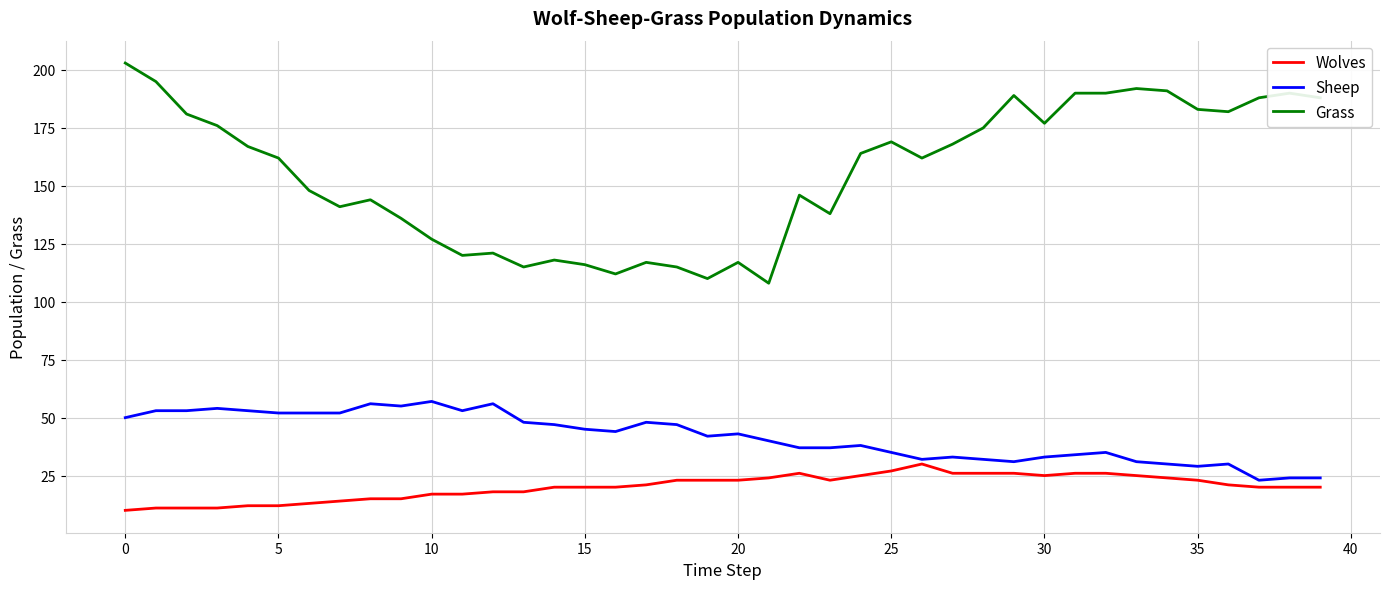

List the series in order of their peak value, highest first.

Grass, Sheep, Wolves